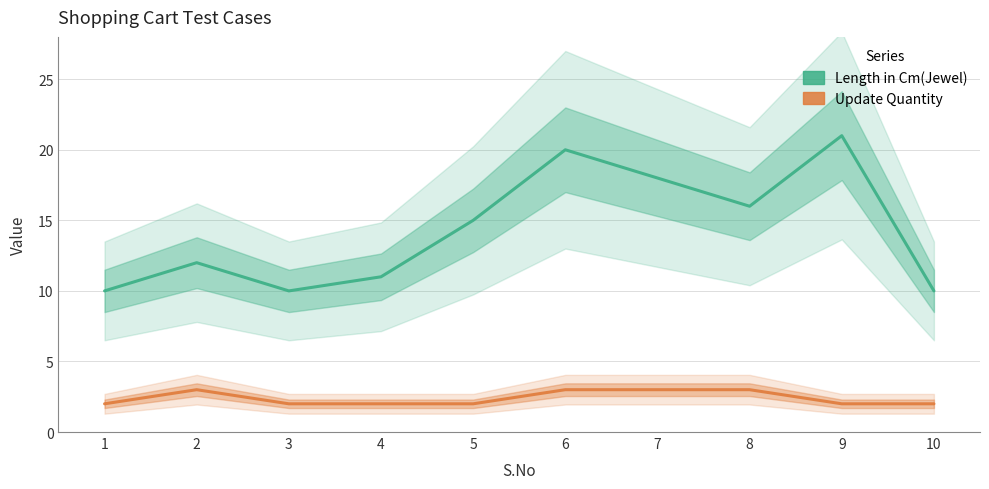

Reading left to right, list all the values displayed in this chart.

Length in Cm(Jewel): 1=10	2=12	3=10	4=11	5=15	6=20	7=18	8=16	9=21	10=10
Update Quantity: 1=2	2=3	3=2	4=2	5=2	6=3	7=3	8=3	9=2	10=2